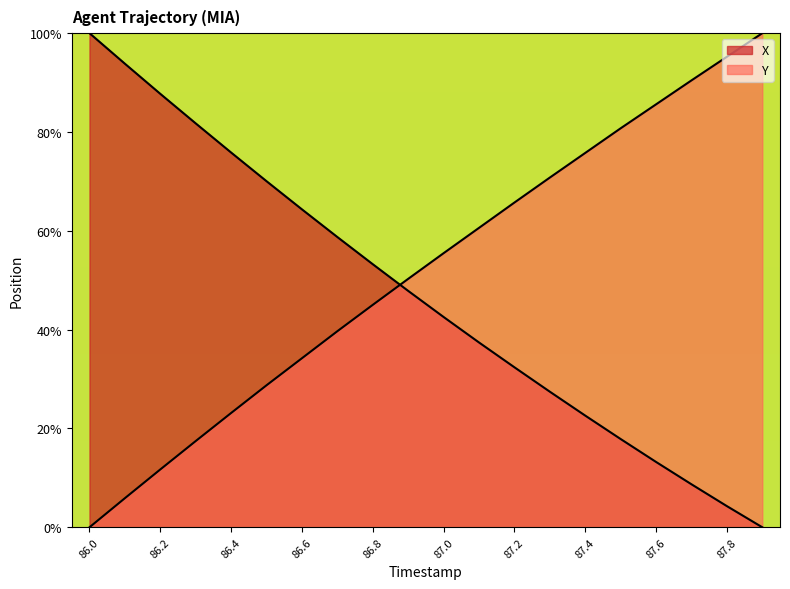

Rank the series at 87.2 from highest to lowest value.

Y, X